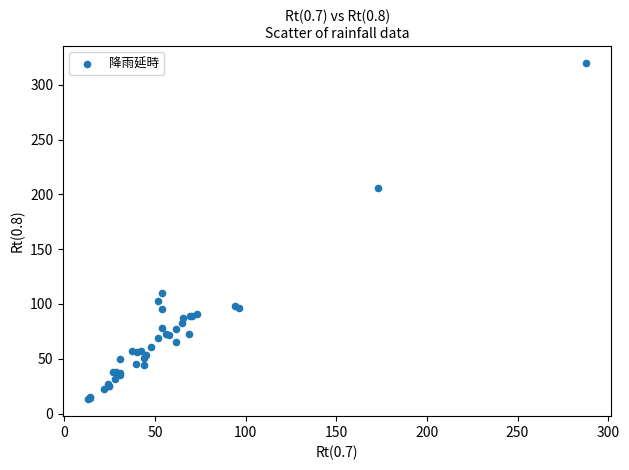

What Y value in the scatter plot is closest to 166?

205.4